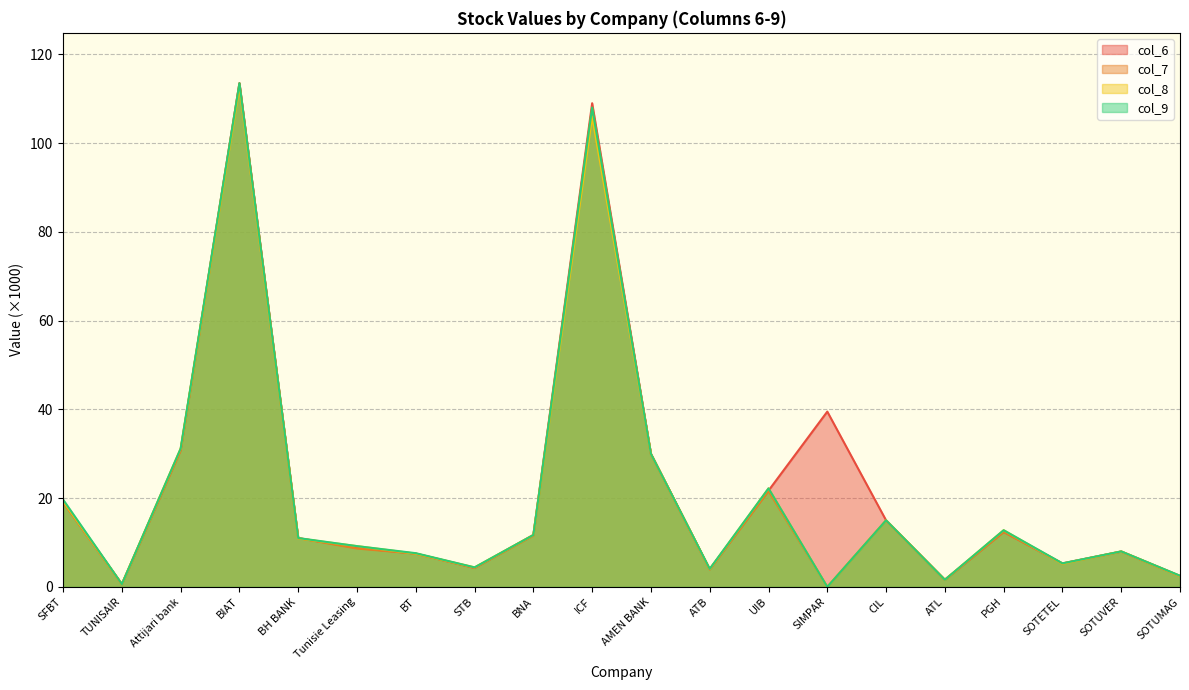

At BH BANK, list the series in order from smallest to largest.

col_8, col_7, col_6, col_9